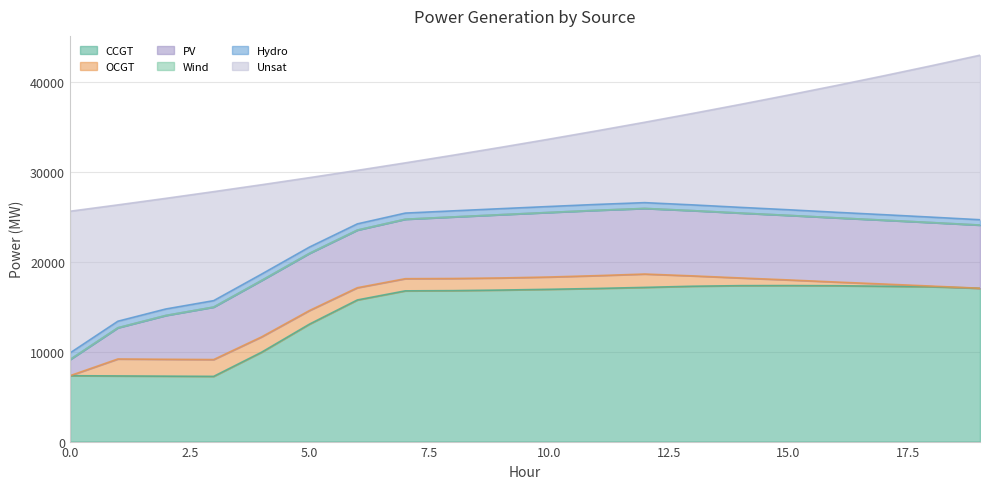

True or false: Unsat has more than 0 interior local peaks.

False